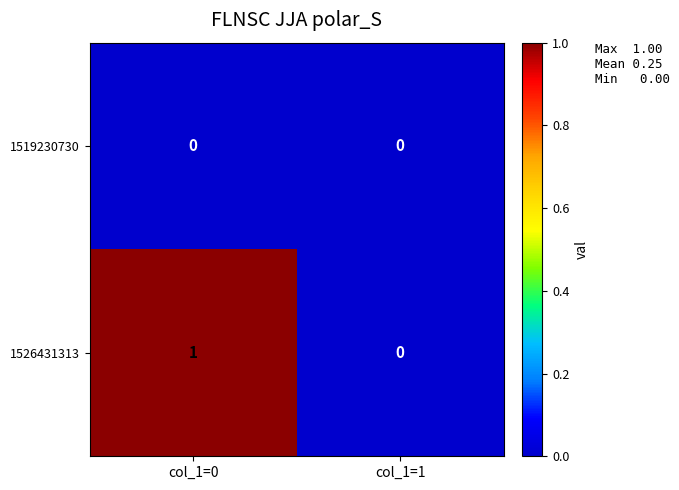

Reading left to right, what are all the values shown in this chart?

1519230730: col_1=0=0	col_1=1=0
1526431313: col_1=0=1	col_1=1=0